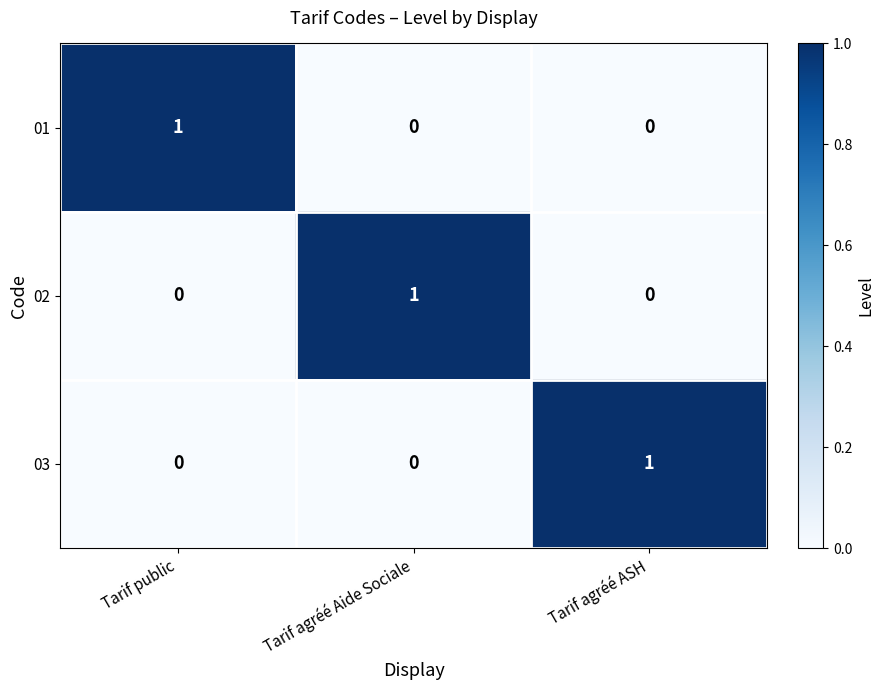

At how many categories does at least one series exceed 0?

3